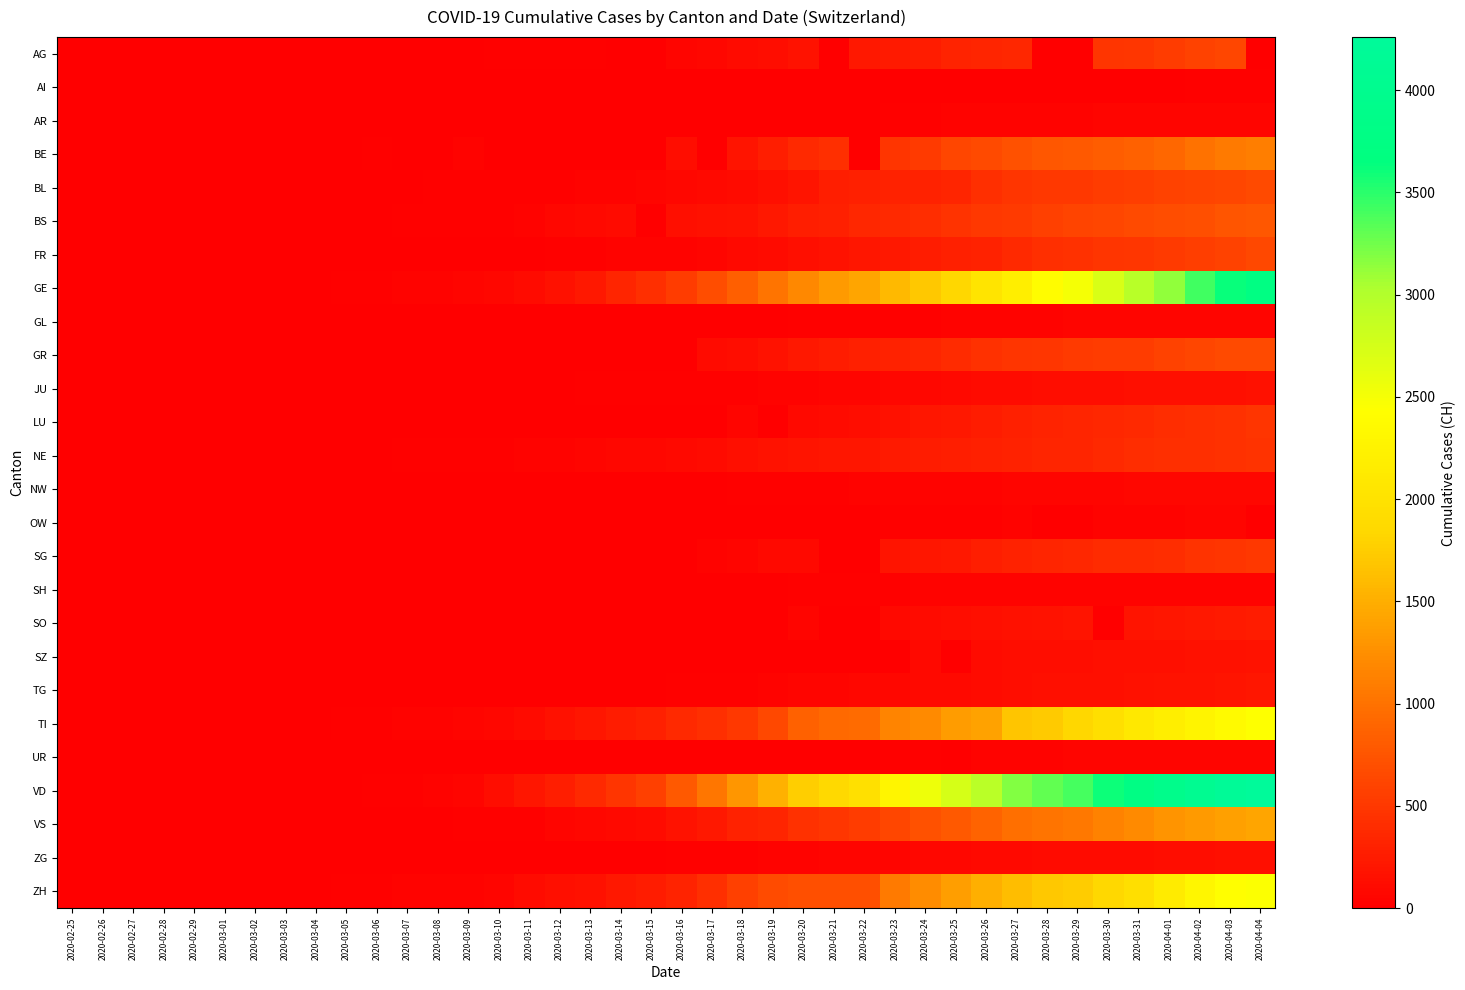

List the series in order of their peak value, highest first.

VD, GE, ZH, TI, VS, BE, BS, GR, BL, FR, AG, SG, LU, NE, SO, TG, SZ, JU, ZG, NW, AR, UR, GL, OW, SH, AI